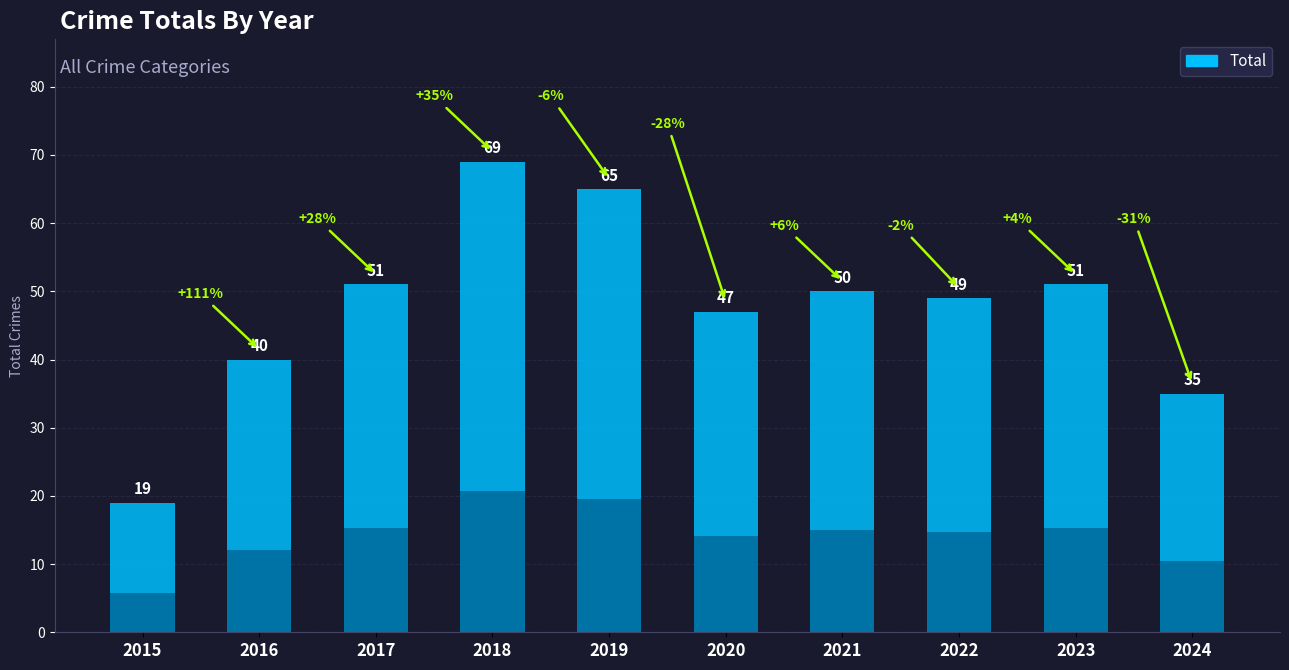

Where is the data nearest to the value 44?

2020